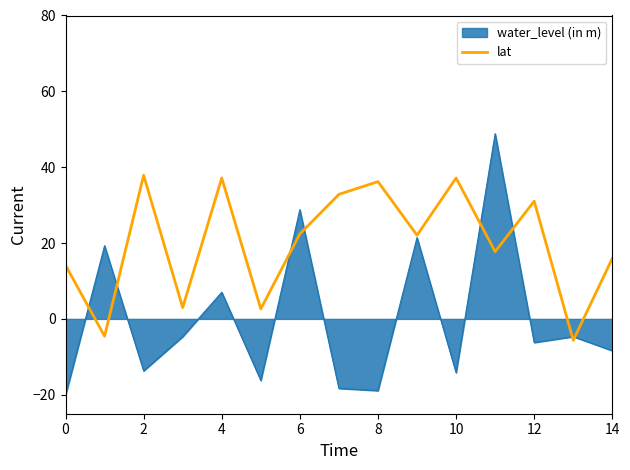

Which series has the widest spread of values?

water_level (in m)